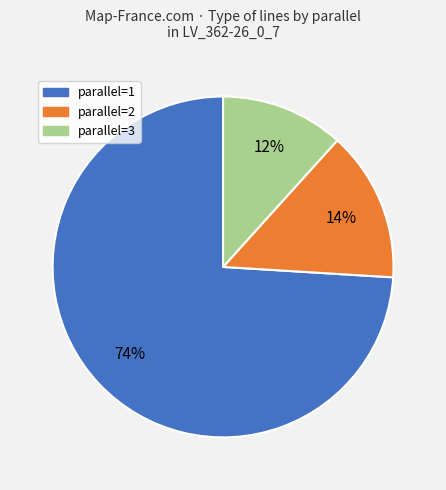

To the nearest percent, what is the difference between the largest and smallest slice percentages?

62%